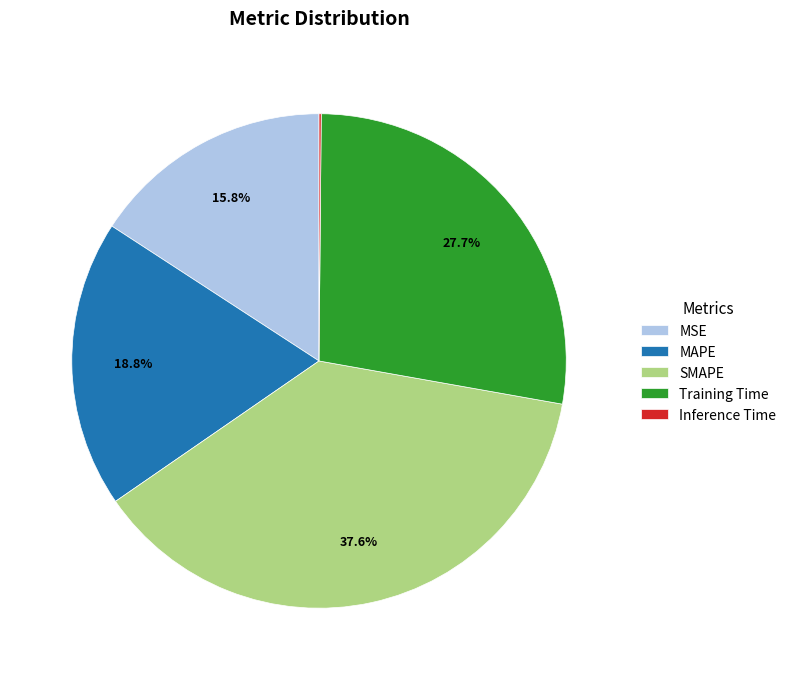

Combined, what portion of the pie is MAPE and SMAPE?

56.4%